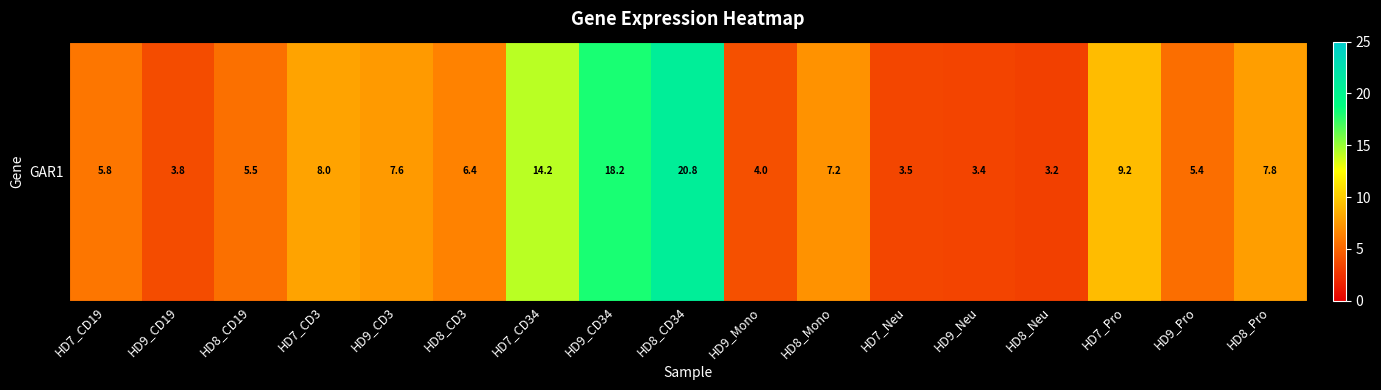

True or false: the data shows 3.0 at HD7_CD3.

False